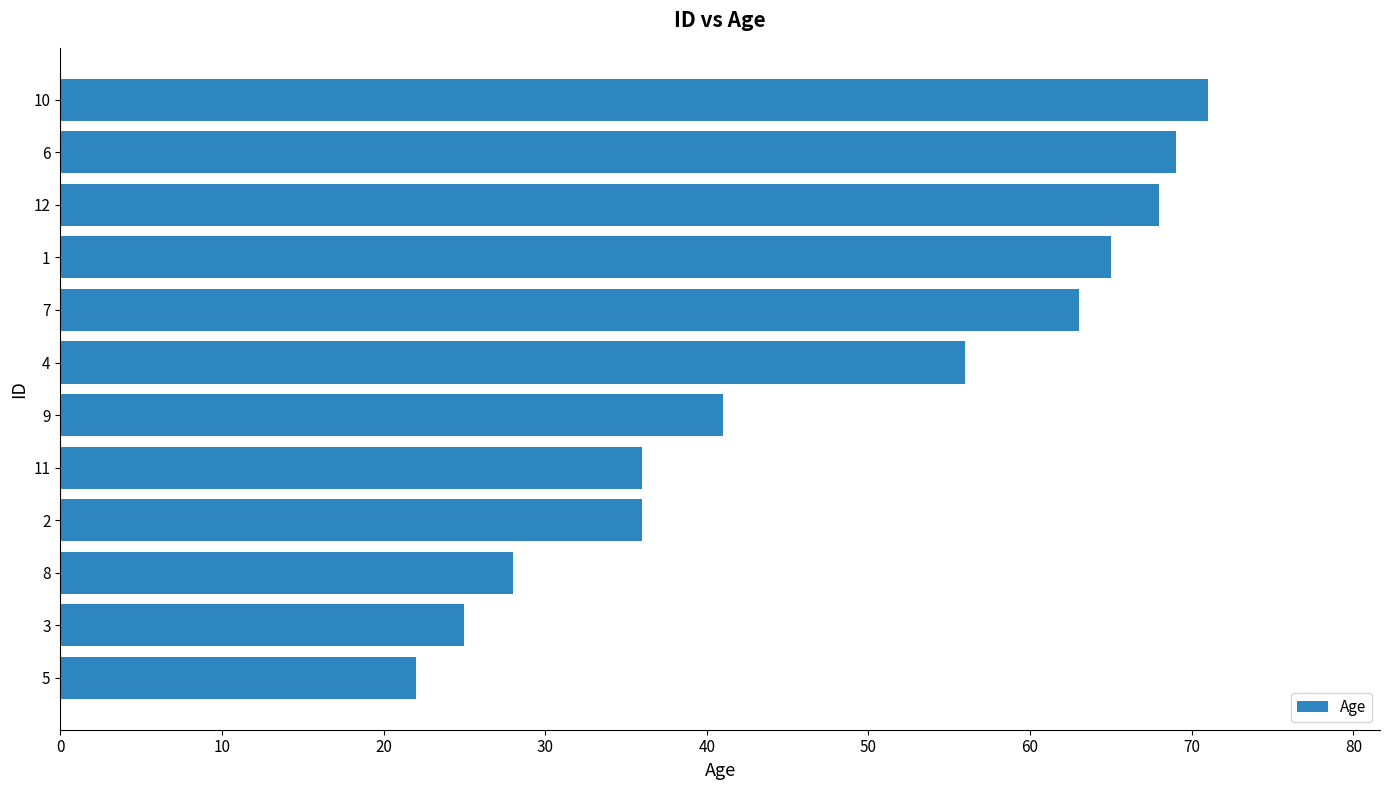

How many series are shown in this chart?

1